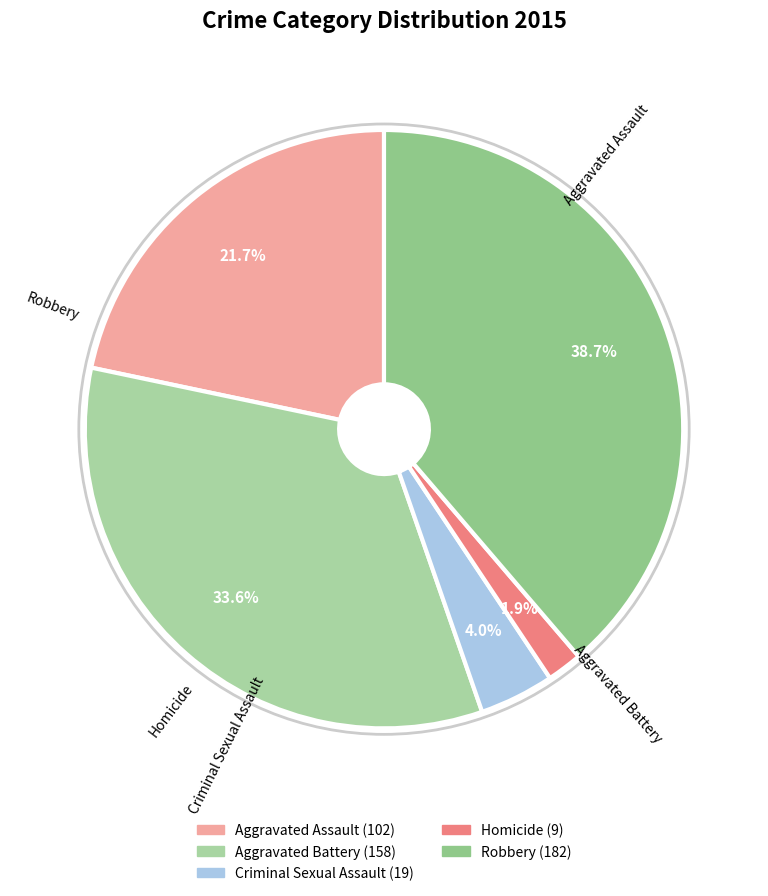

Does Homicide account for over 50% of the chart?

No